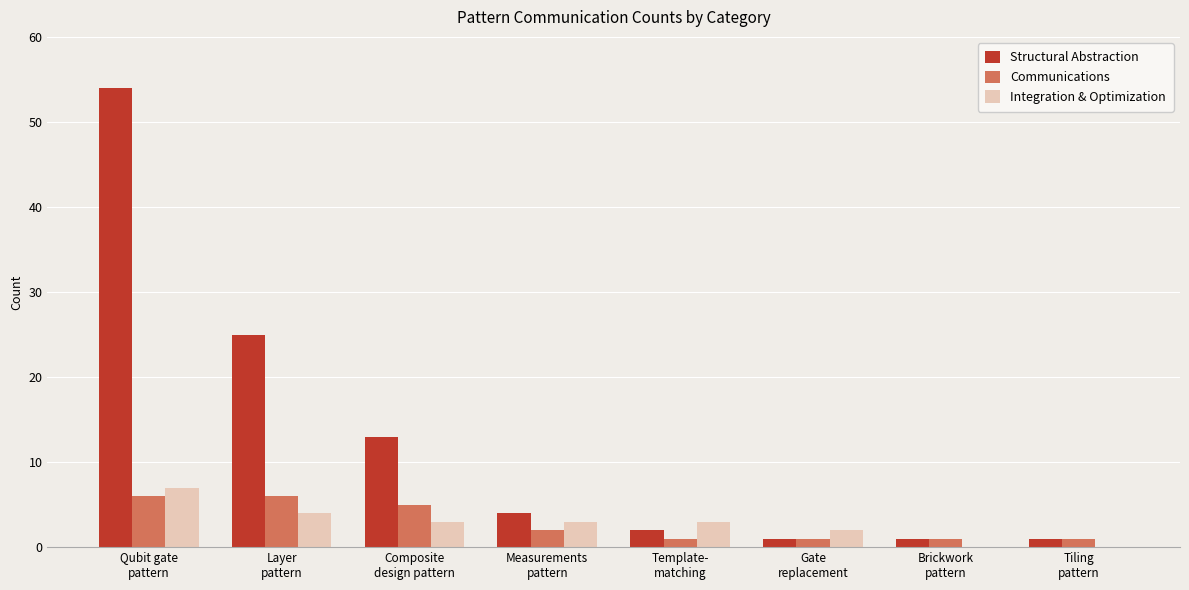

Which series has the largest range (max minus min)?

Structural Abstraction